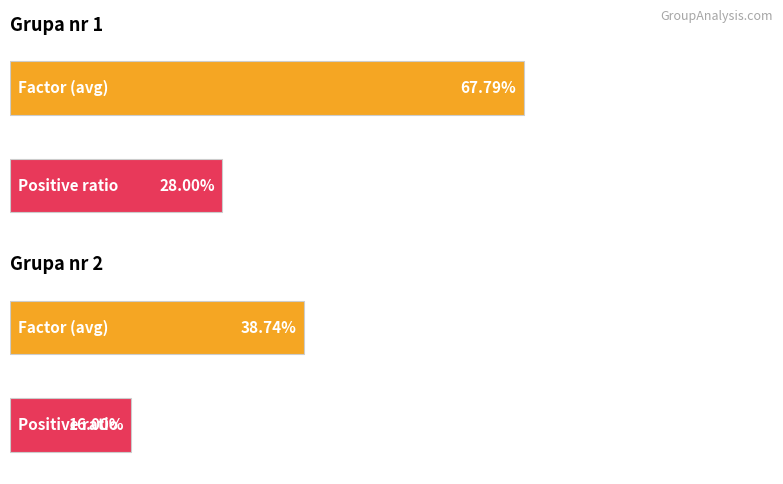

List the labels in order of Liczba decyzji pozytywnych w grupie value, smallest first.

Grupa nr 2, Grupa nr 1